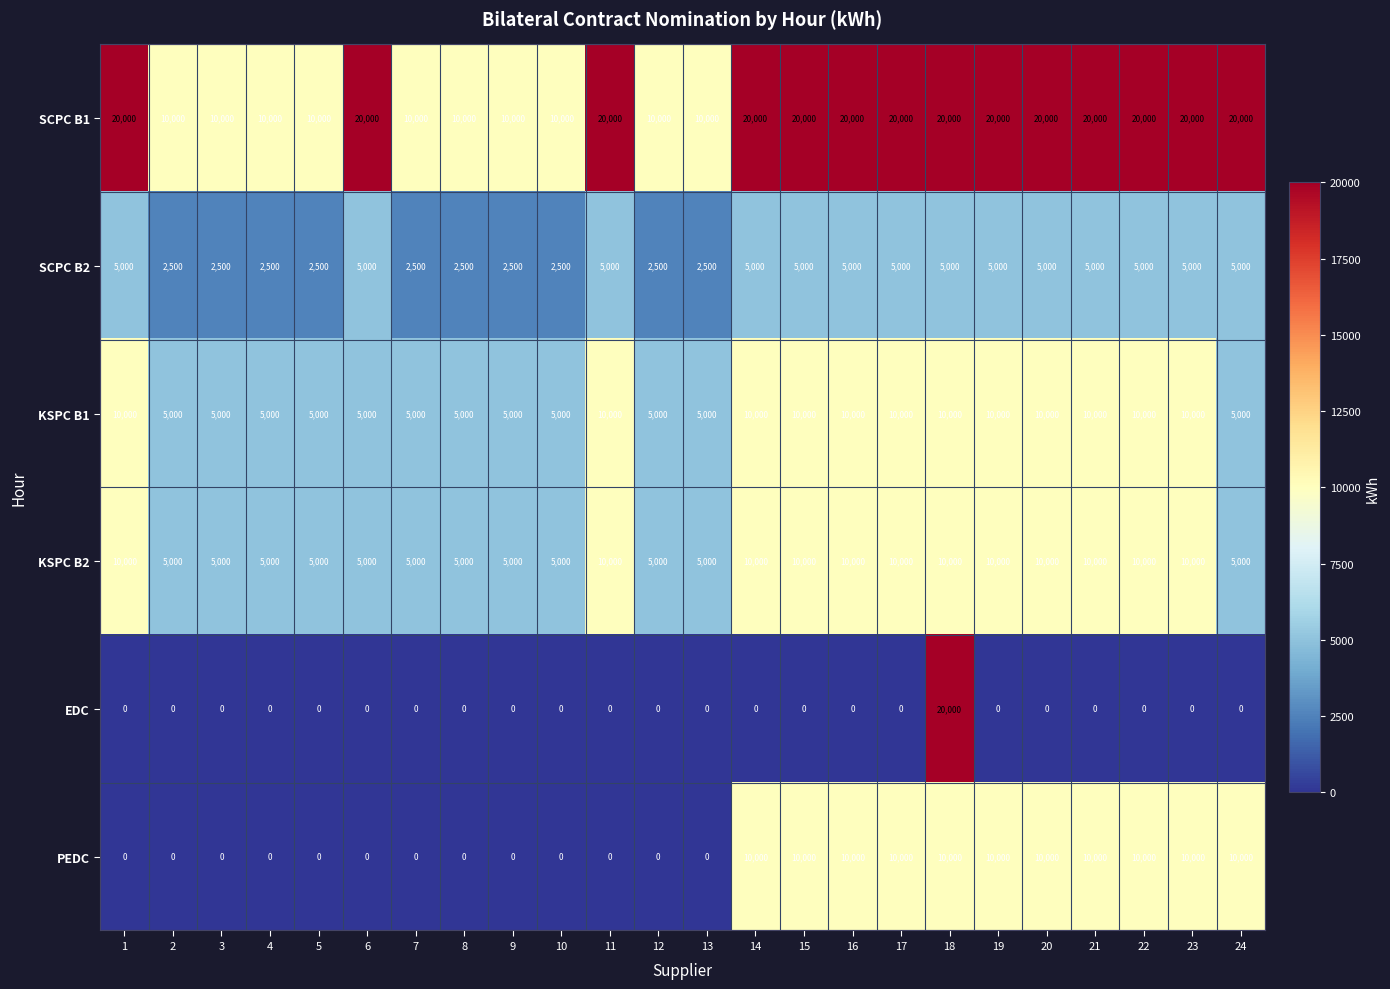

Read the KSPC B1 value at 13.

5000